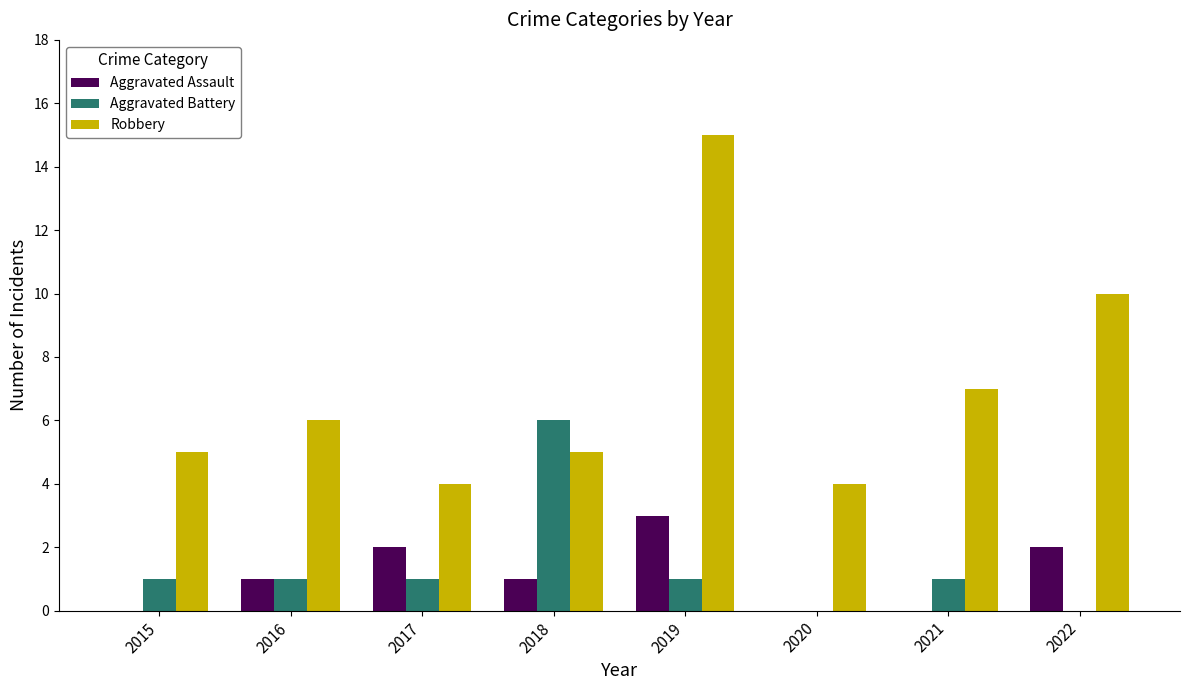

The Robbery series shows 5 at 2018. True or false?

True